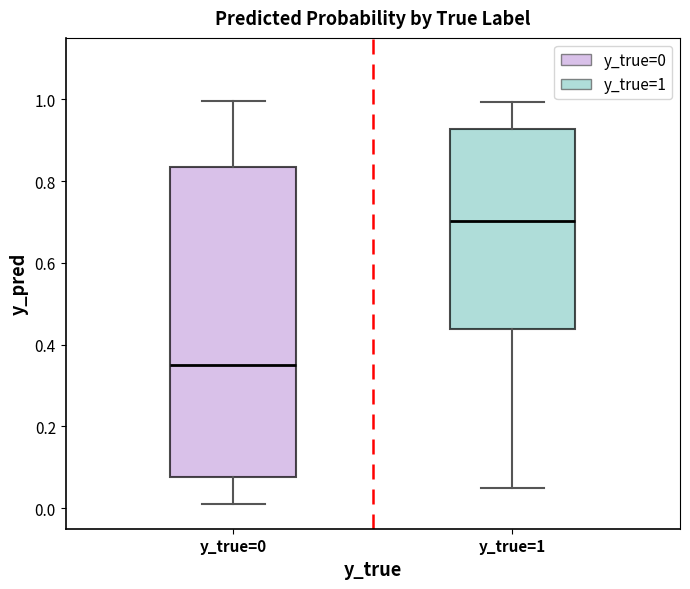

Which box has the highest median line?

y_true=1